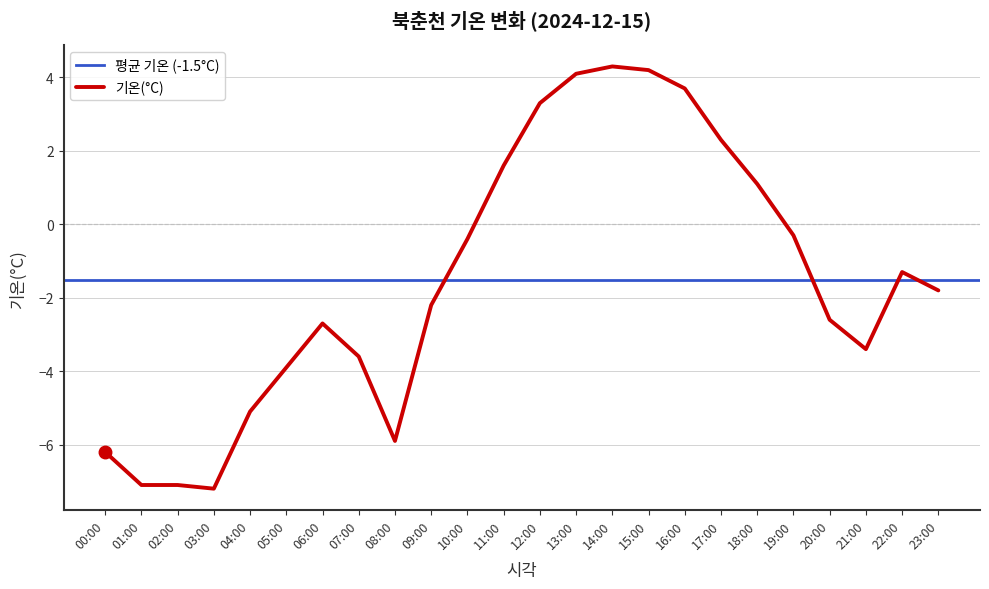

How many lines are shown in the chart?

1